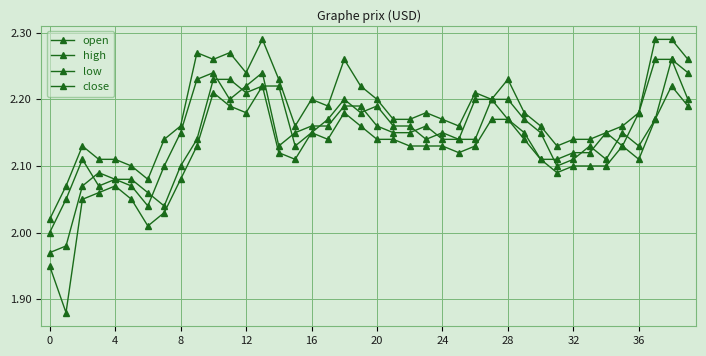

How many lines are shown in the chart?

4